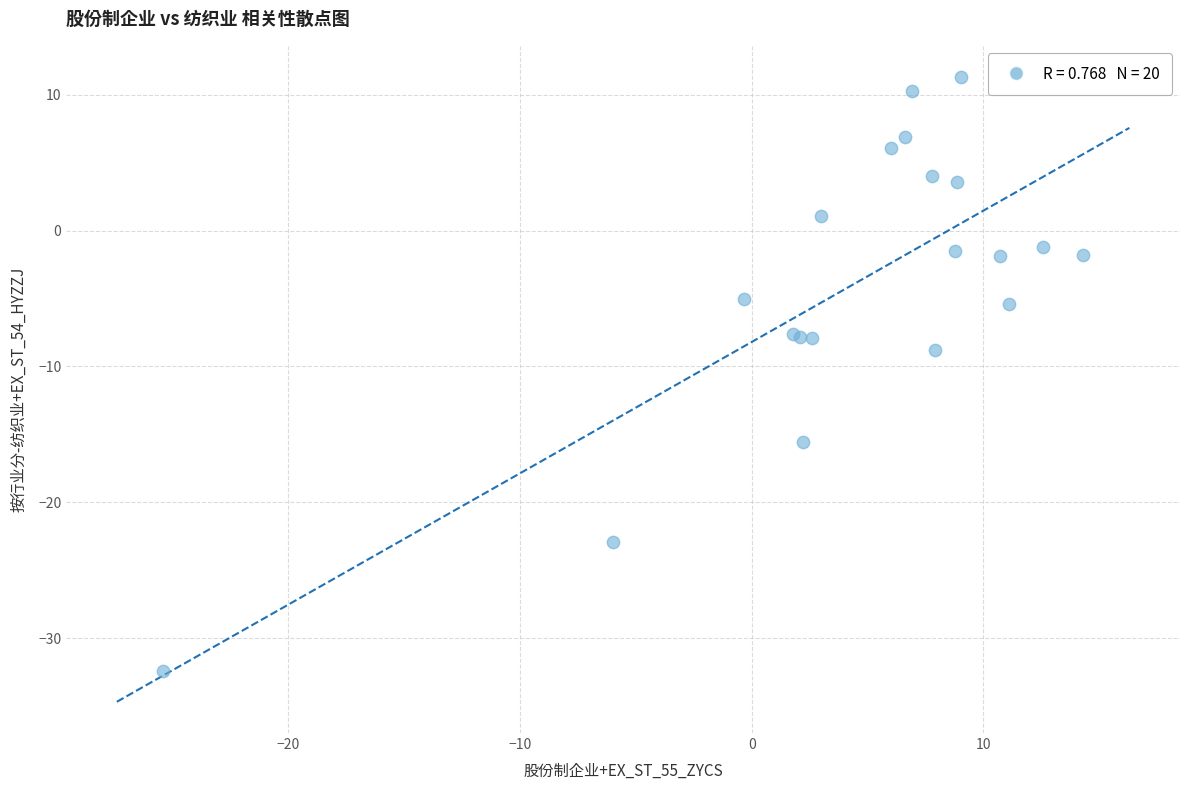

What Y value in the scatter plot is closest to -10?

-8.8